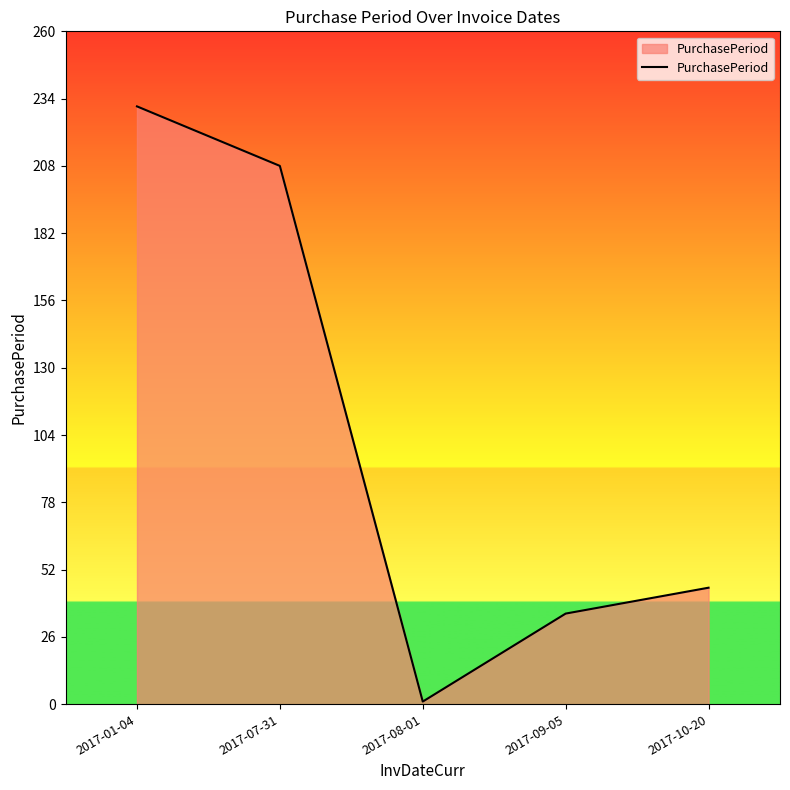

At which category does the data reach its first local valley?

2017-08-01